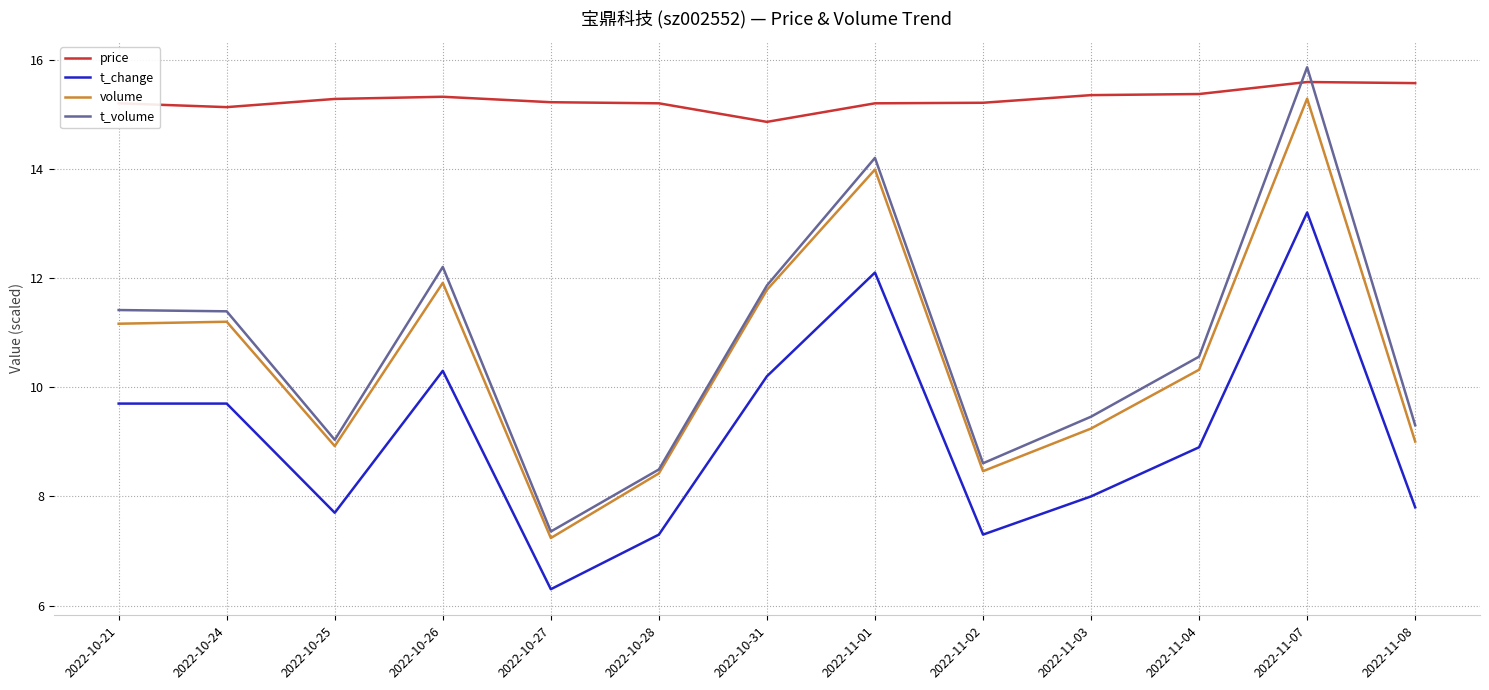

Is it true that t_volume equals 9.5 at 2022-11-03?

True